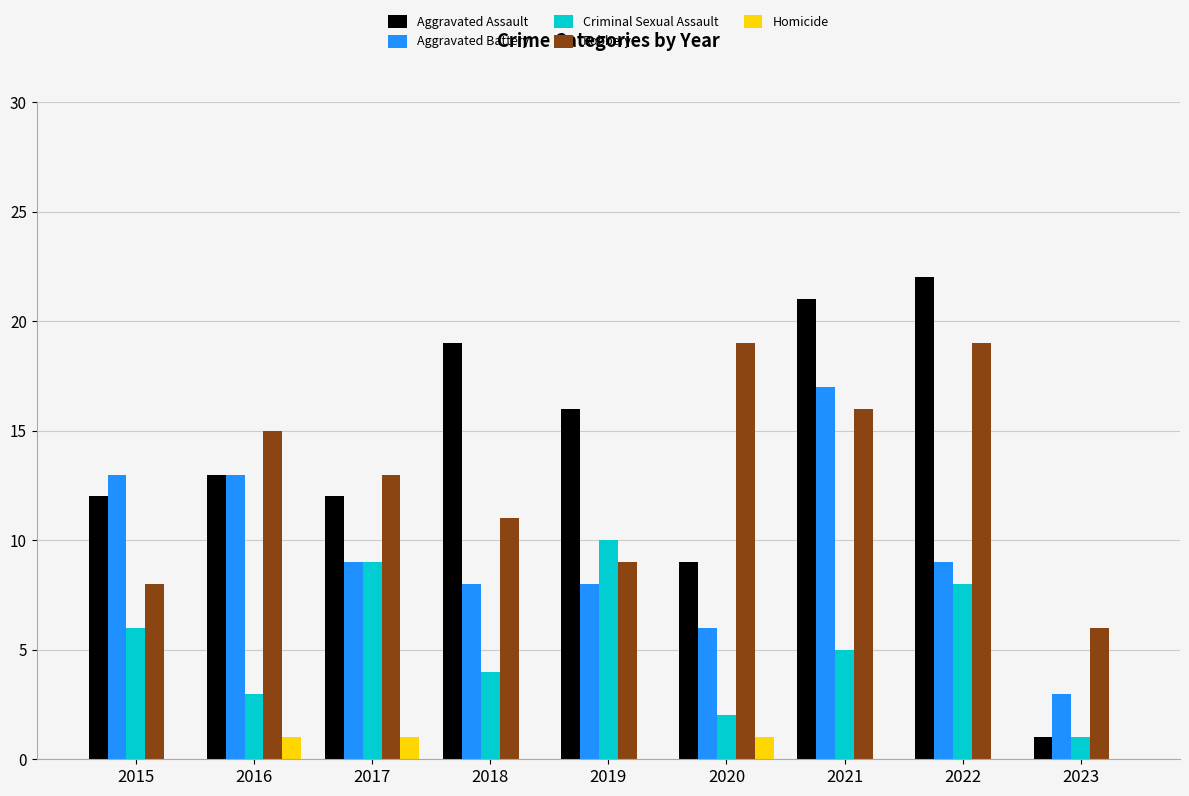

What value does the Robbery series have at 2016?

15